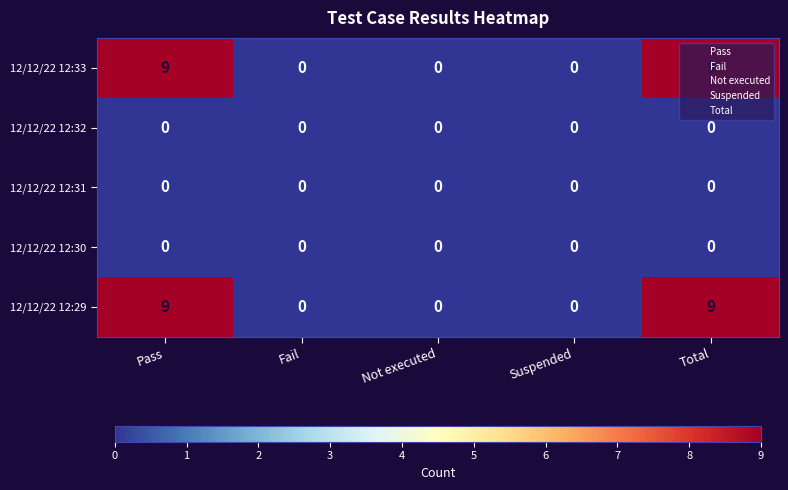

What is the greatest value displayed?

9